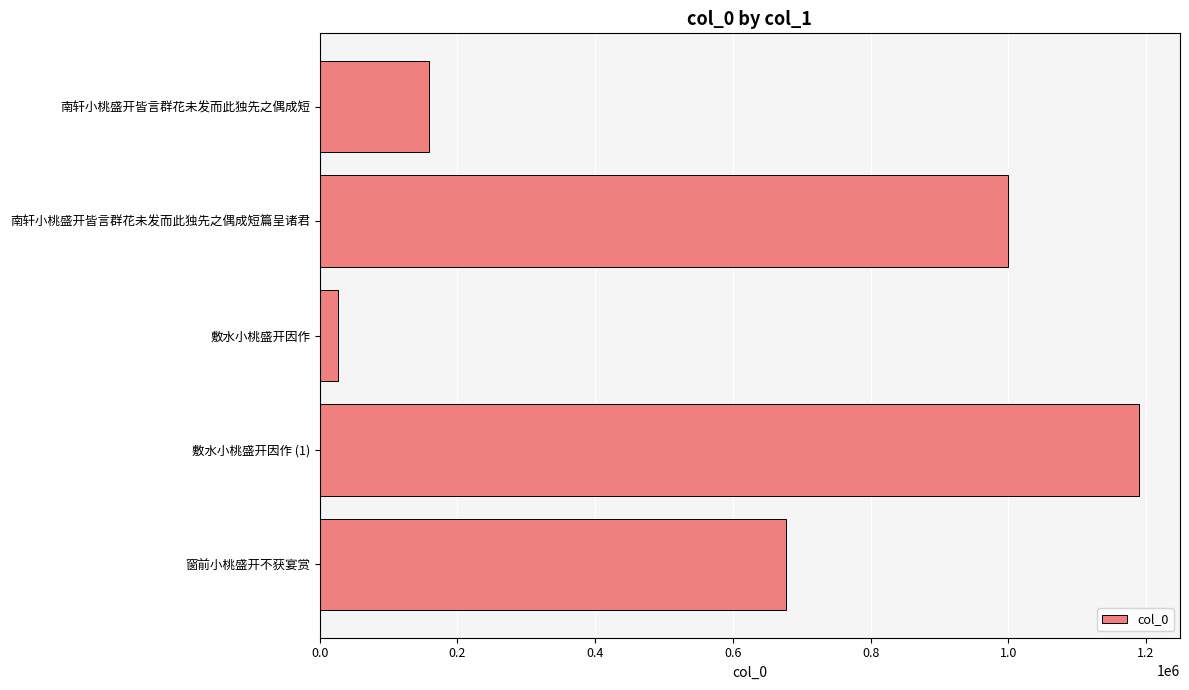

How many distinct data groups are displayed?

1